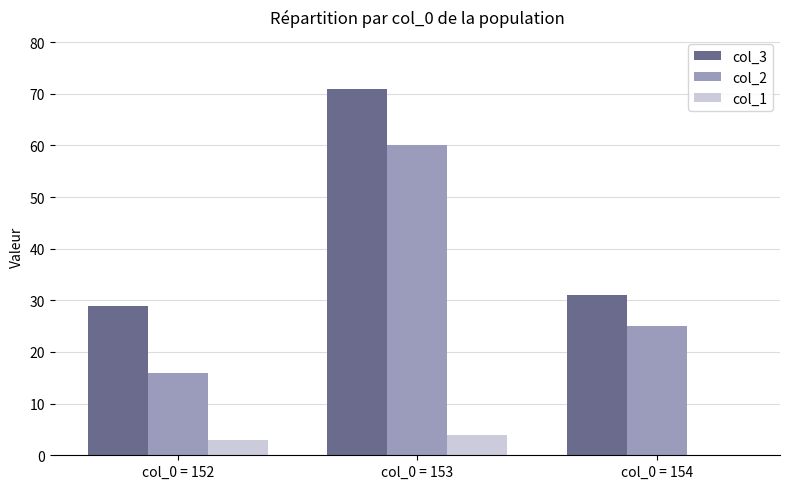

What is the total value across all series at col_0 = 152?

48